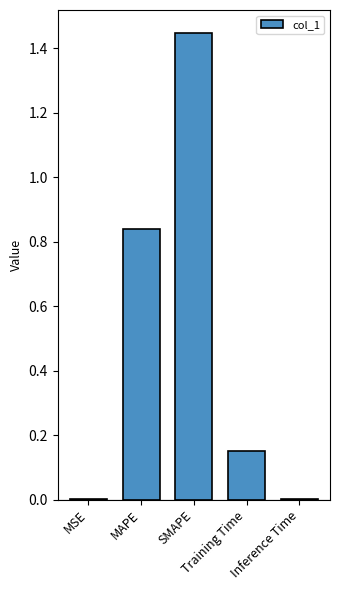

What is the sum of the values at SMAPE and Training Time?

1.6